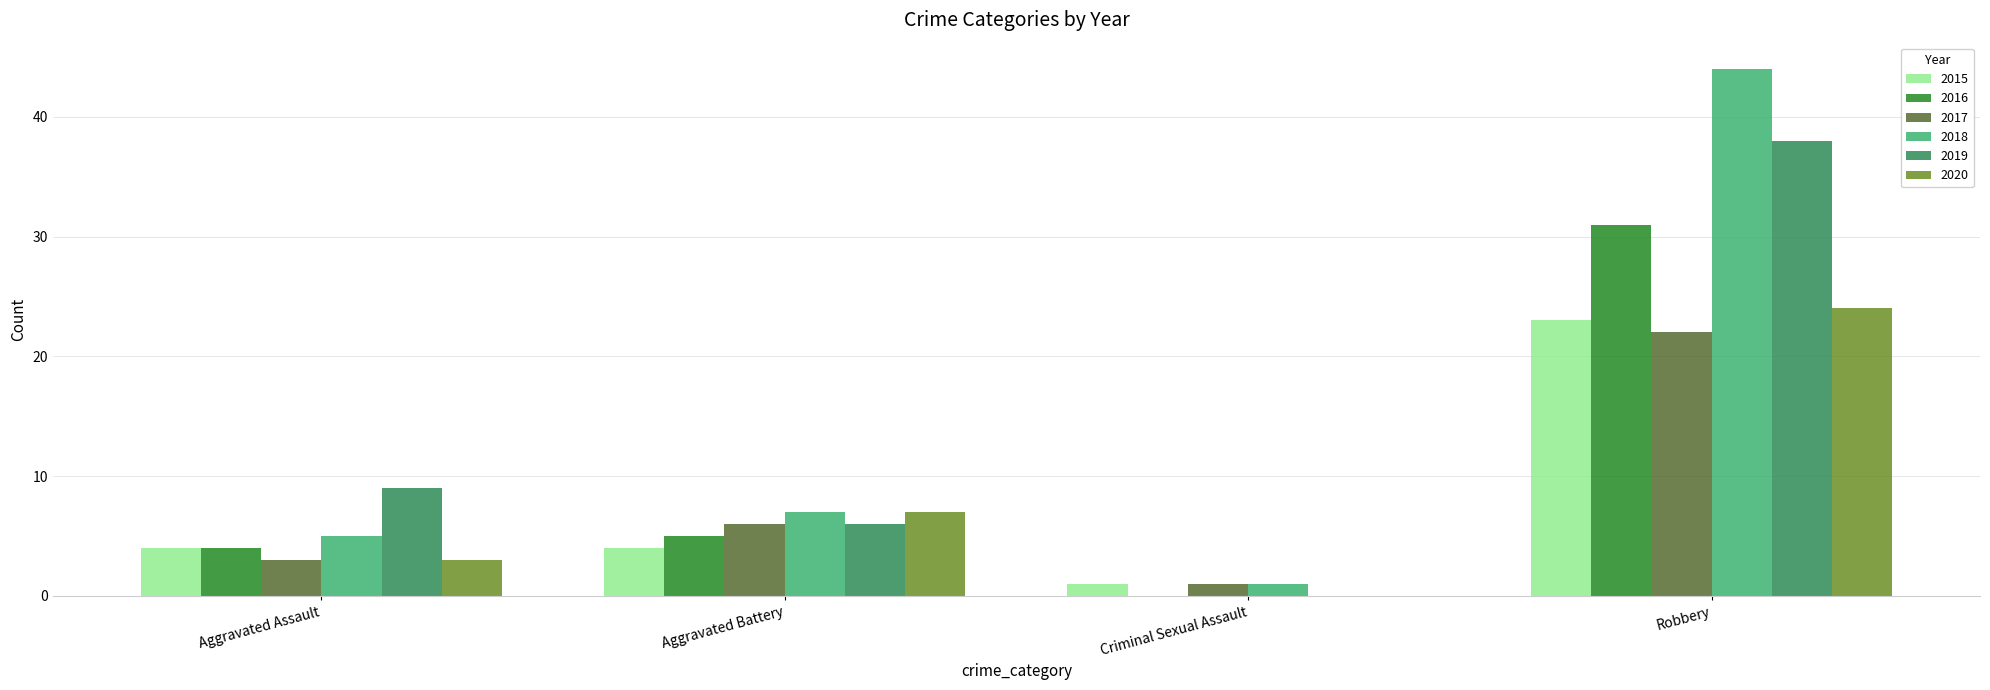

What is the sum of all 2017 values?

32